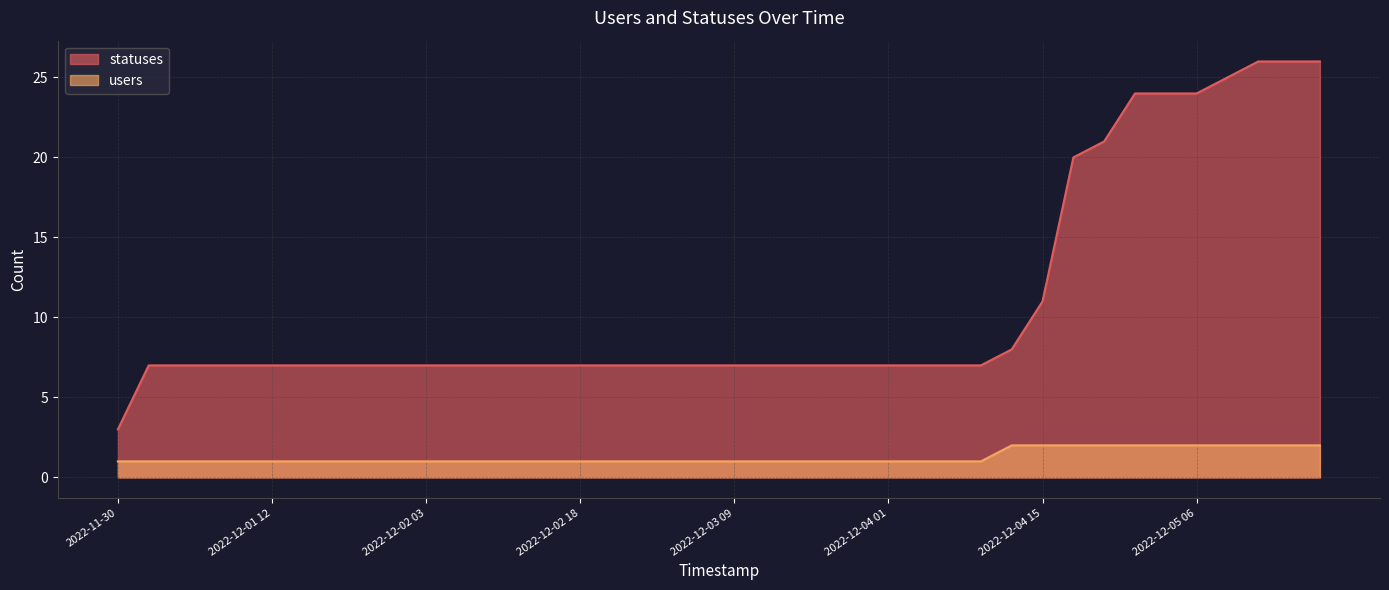

True or false: statuses has more than 0 points higher than both neighbors.

False